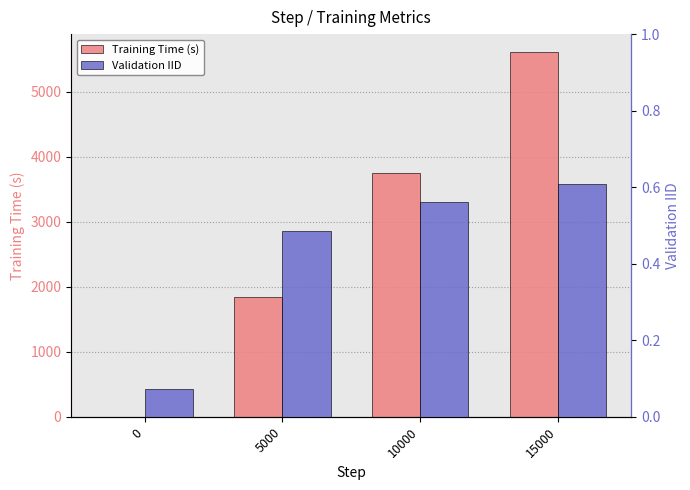

What is the sum of all Training Time (s) values?

11206.0